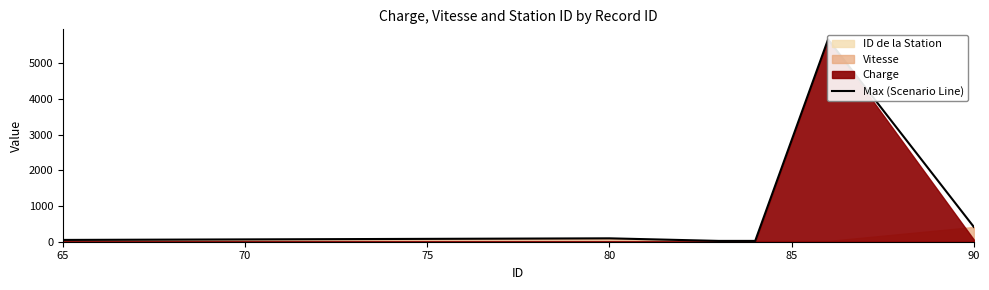

What is the value of the 3rd point from the left?

23